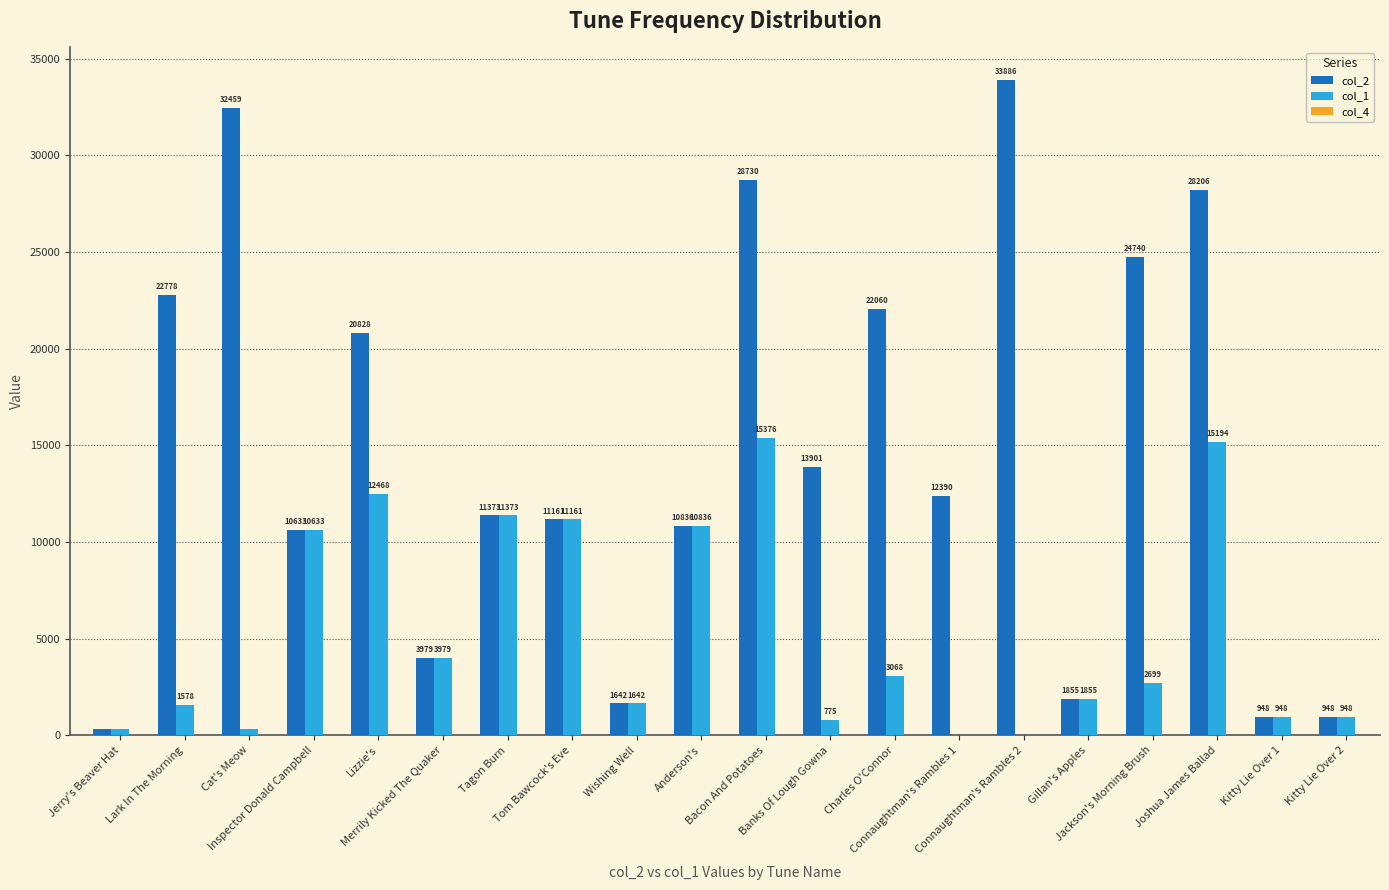

Which series has the largest total across all categories?

col_2